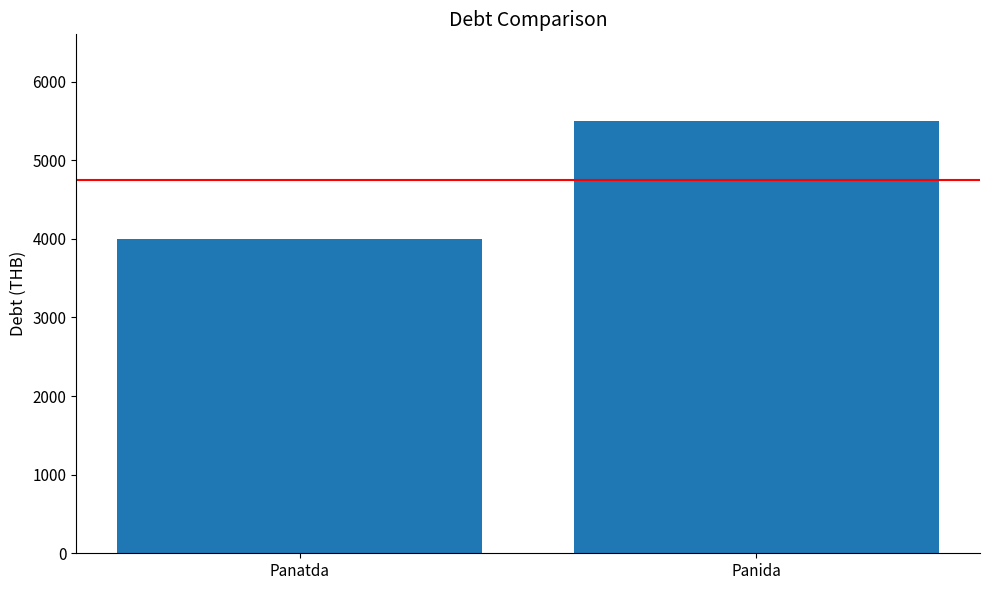

Reading left to right, list all the values displayed in this chart.

Panatda=4000	Panida=5500